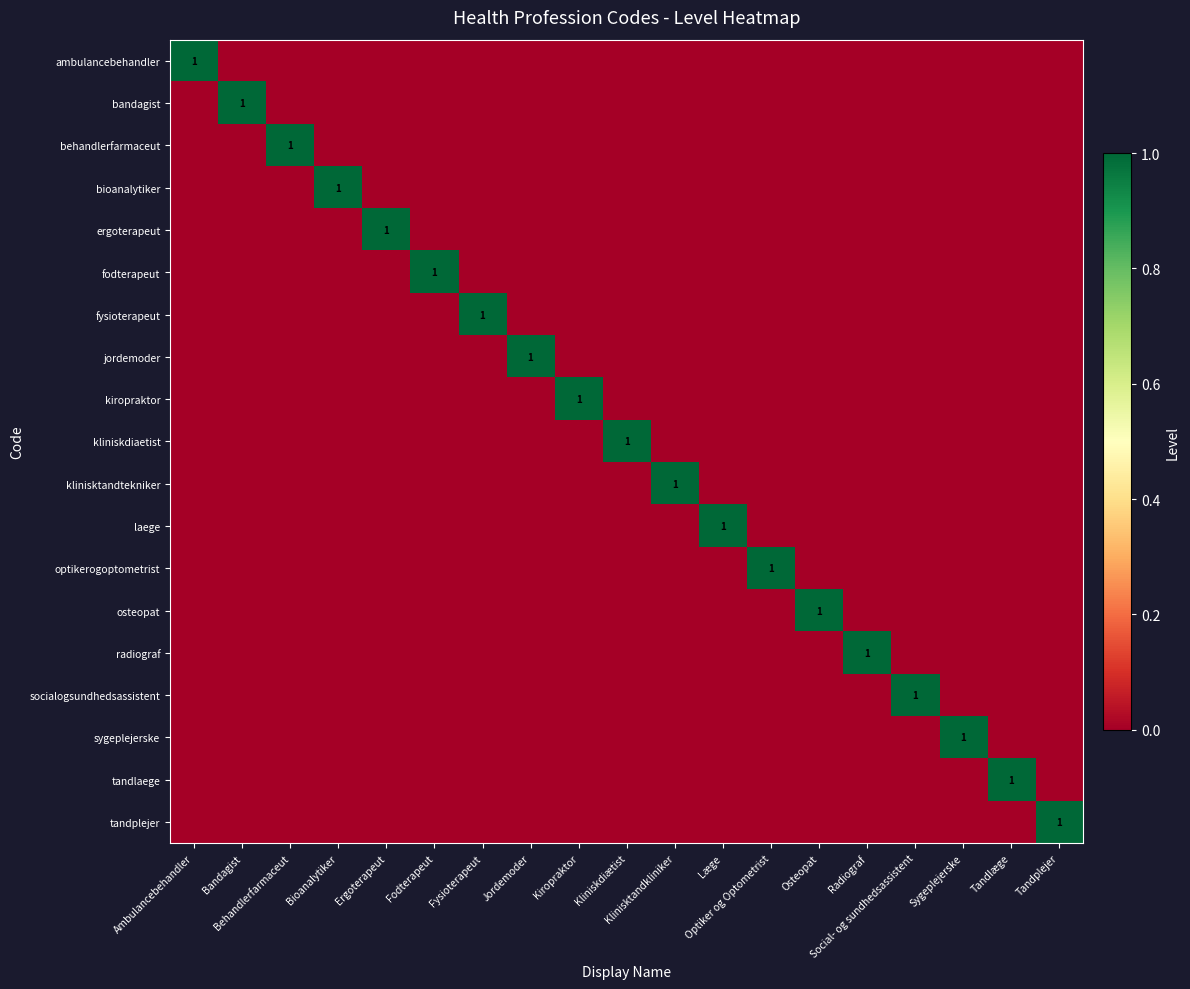

What is the difference between the highest and lowest values at Fodterapeut?

1